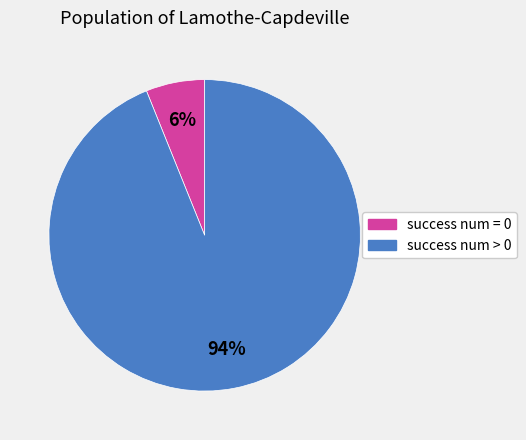

Count the number of slices in the pie.

2